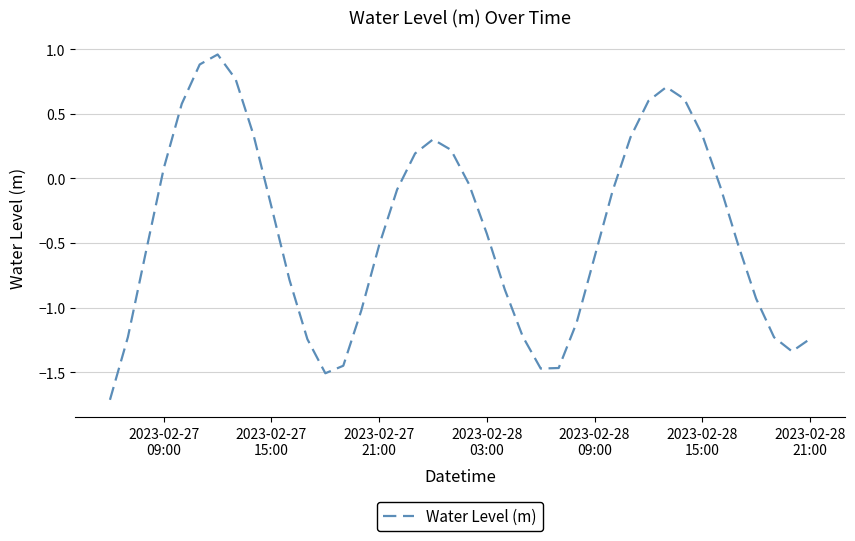

What is the minimum value shown in the chart?

-1.7